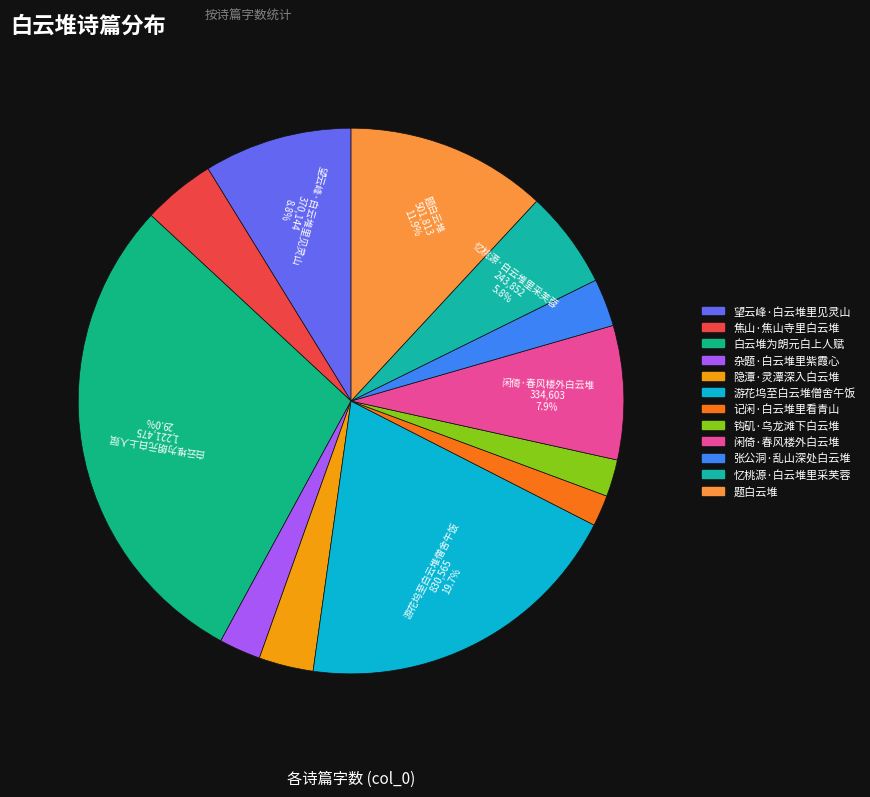

To the nearest percent, what is the combined percentage of 钩矶·乌龙滩下白云堆 and 忆桃源·白云堆里采芙蓉?

8%